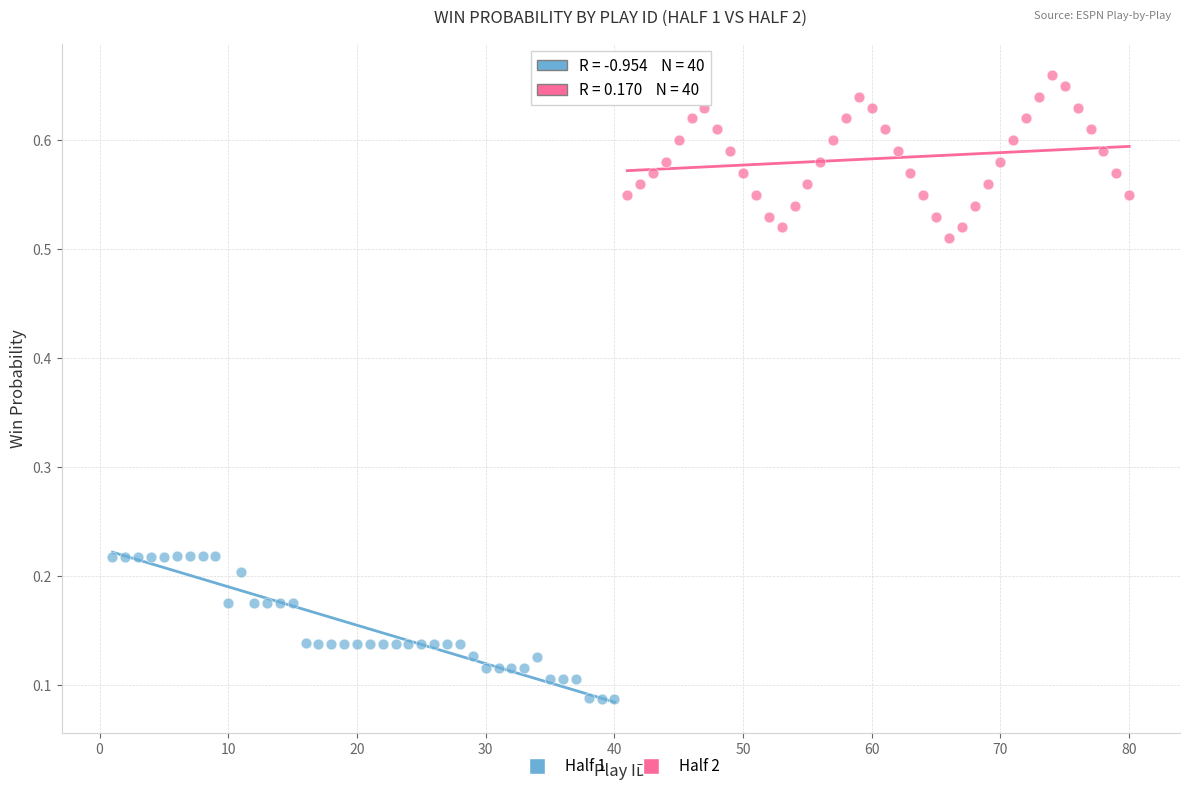

What are all the series names shown in the legend?

Half 1, Half 2